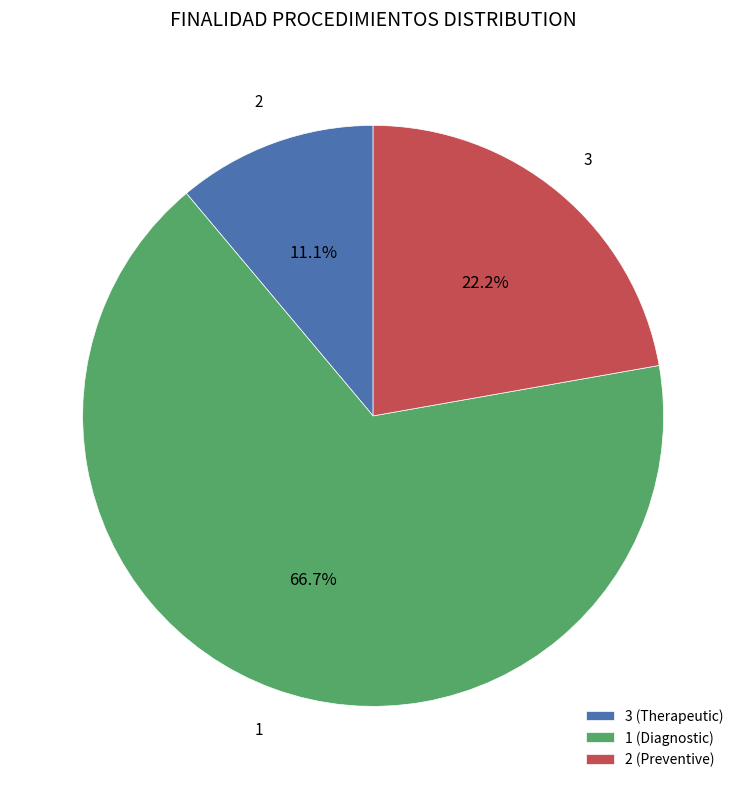

What is the total percentage of 1 (Diagnostic) and 3 (Therapeutic)?

77.8%